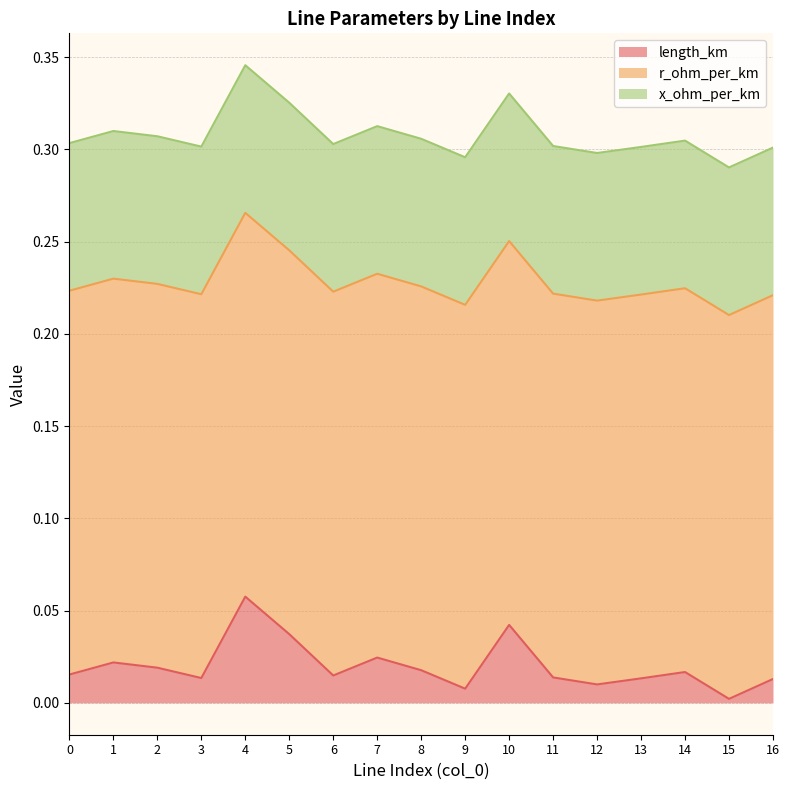

How many lines are shown in the chart?

3